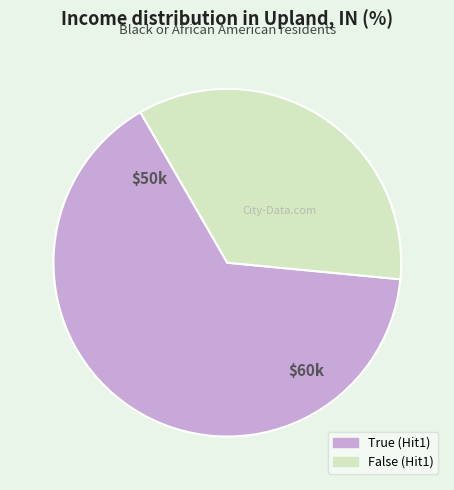

What is the ratio of the value at True to the value at False?

1.9